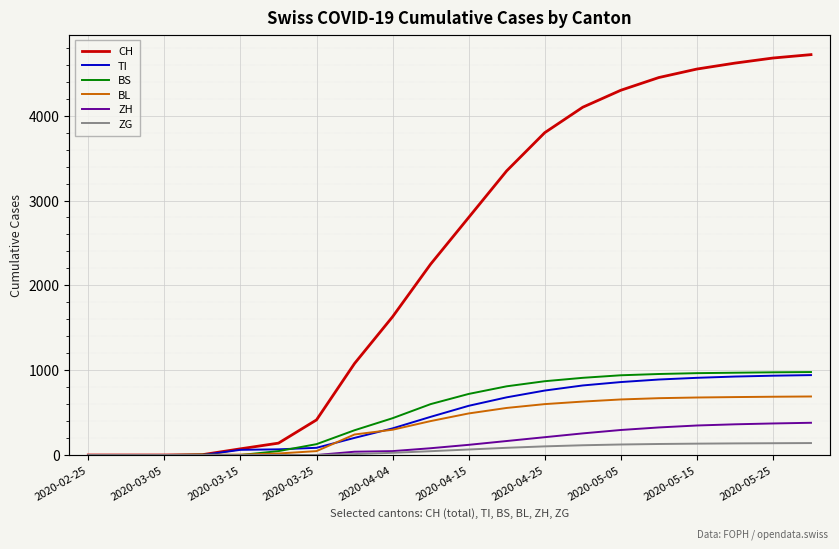

What are all the series names shown in the legend?

CH, TI, BS, BL, ZH, ZG